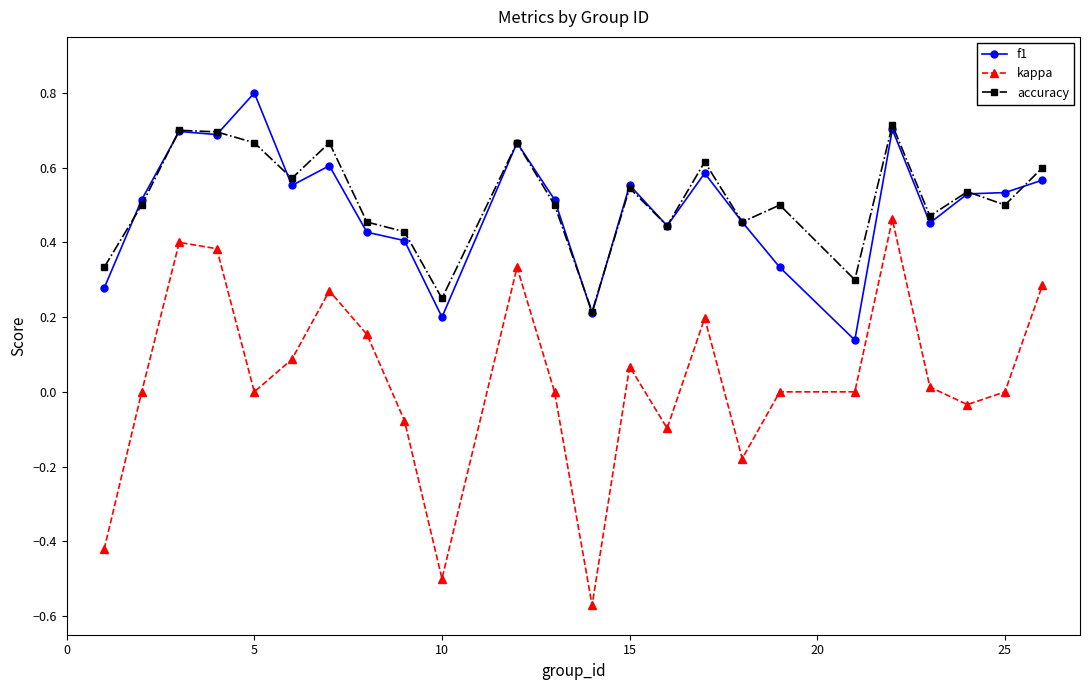

Which series has the largest total across all categories?

accuracy